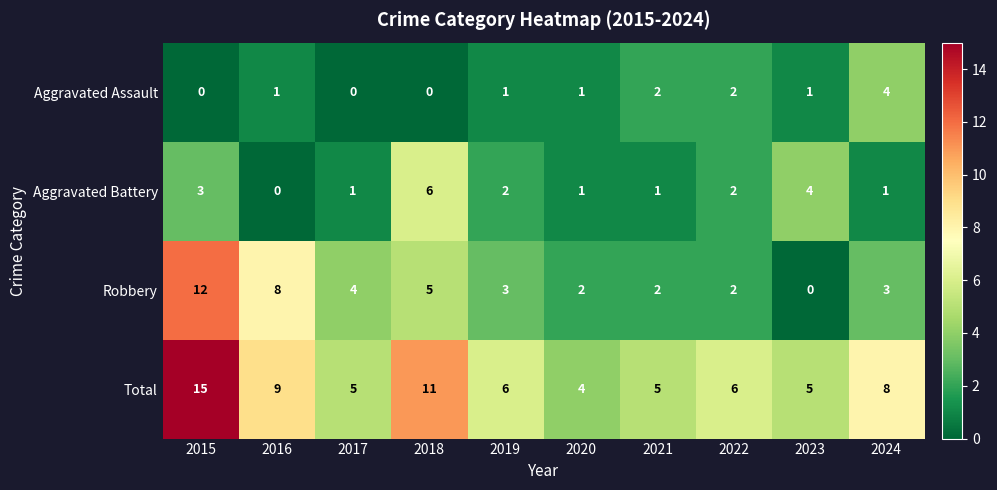

What is the total value across all series at 2023?

10